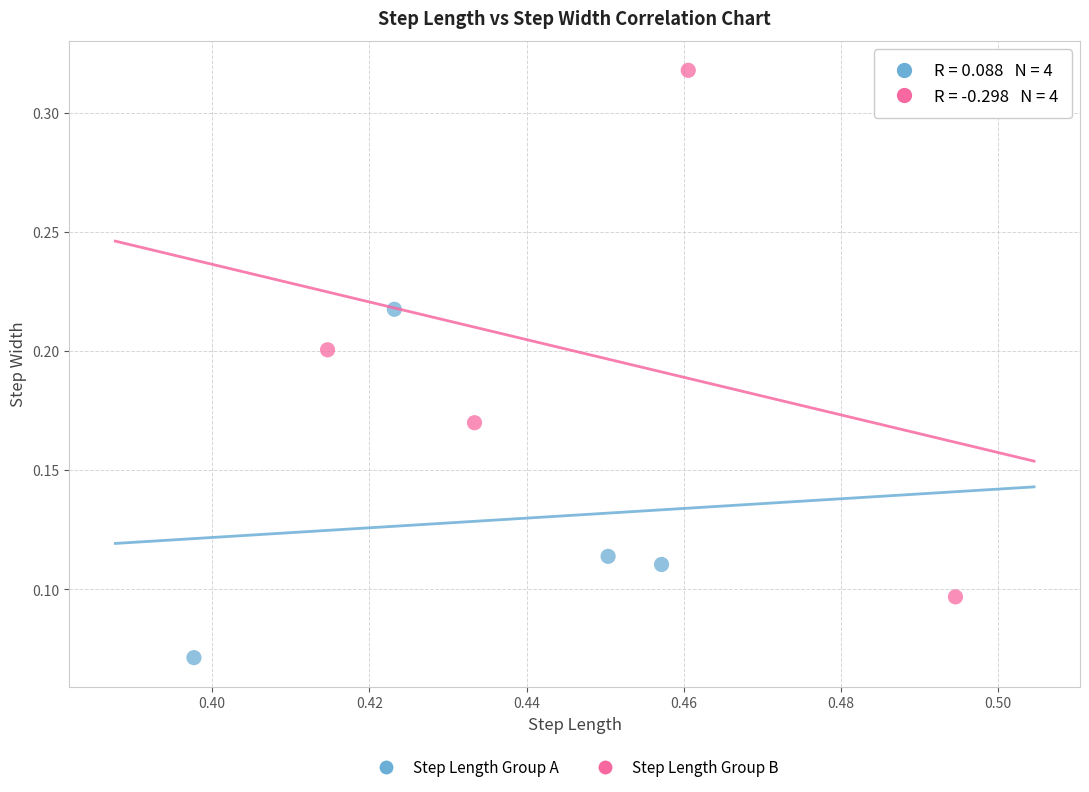

Which series contains the lowest Y value?

Step Length Group A